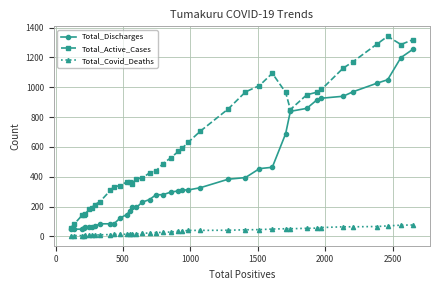

What is the greatest value displayed?

1342